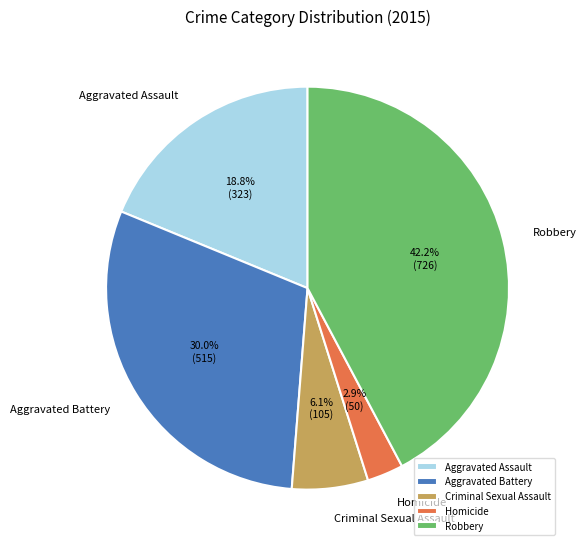

To the nearest percent, what portion does Aggravated Battery represent?

30%